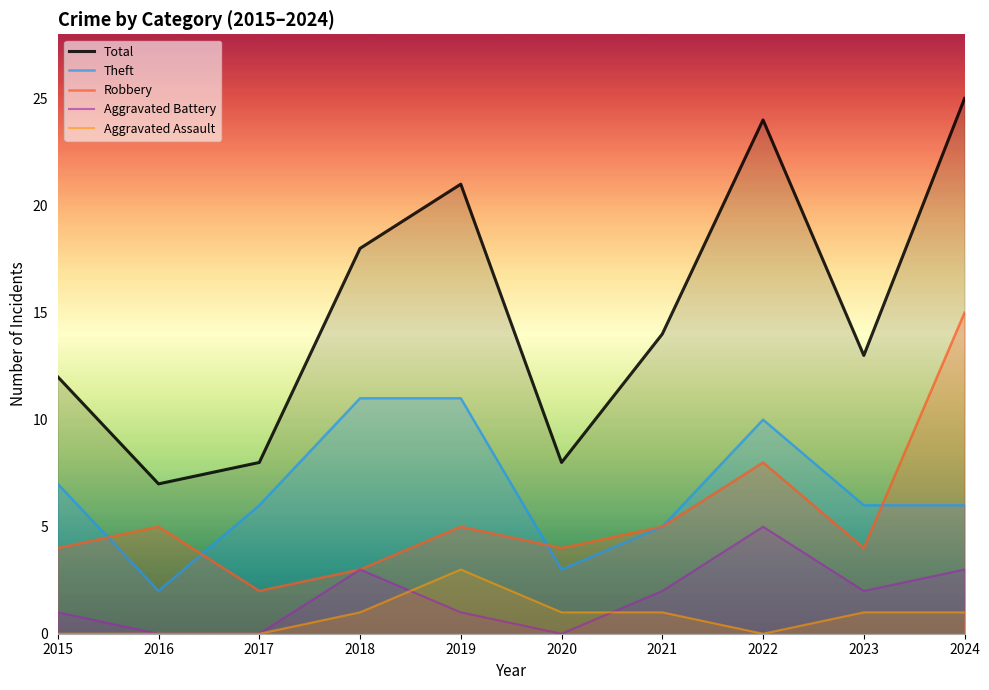

Which series has the largest total across all categories?

Total